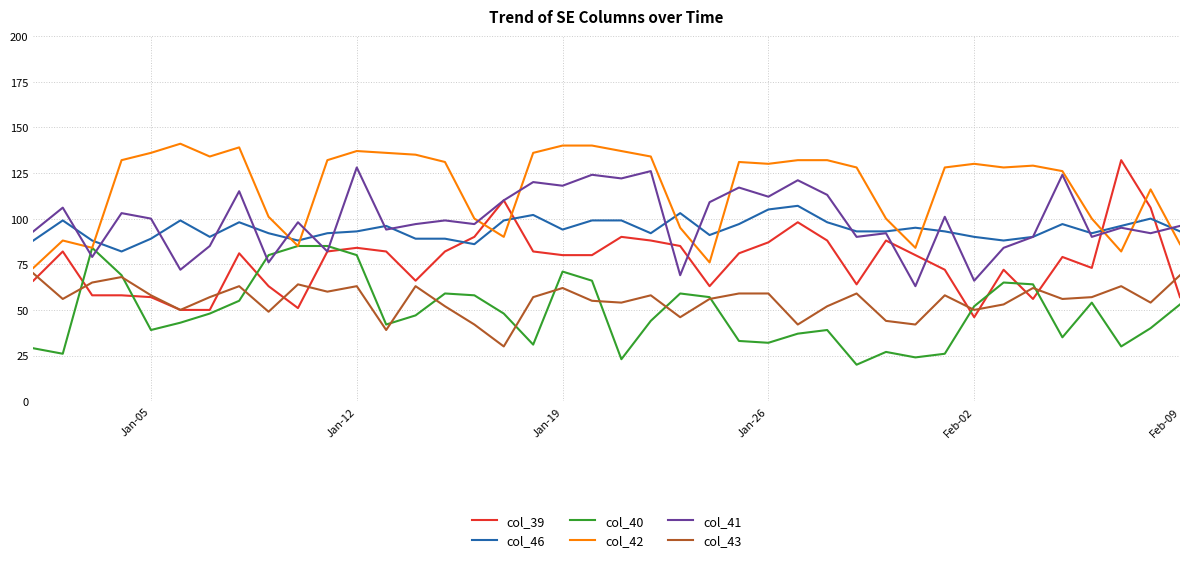

What is the smallest value displayed?

20